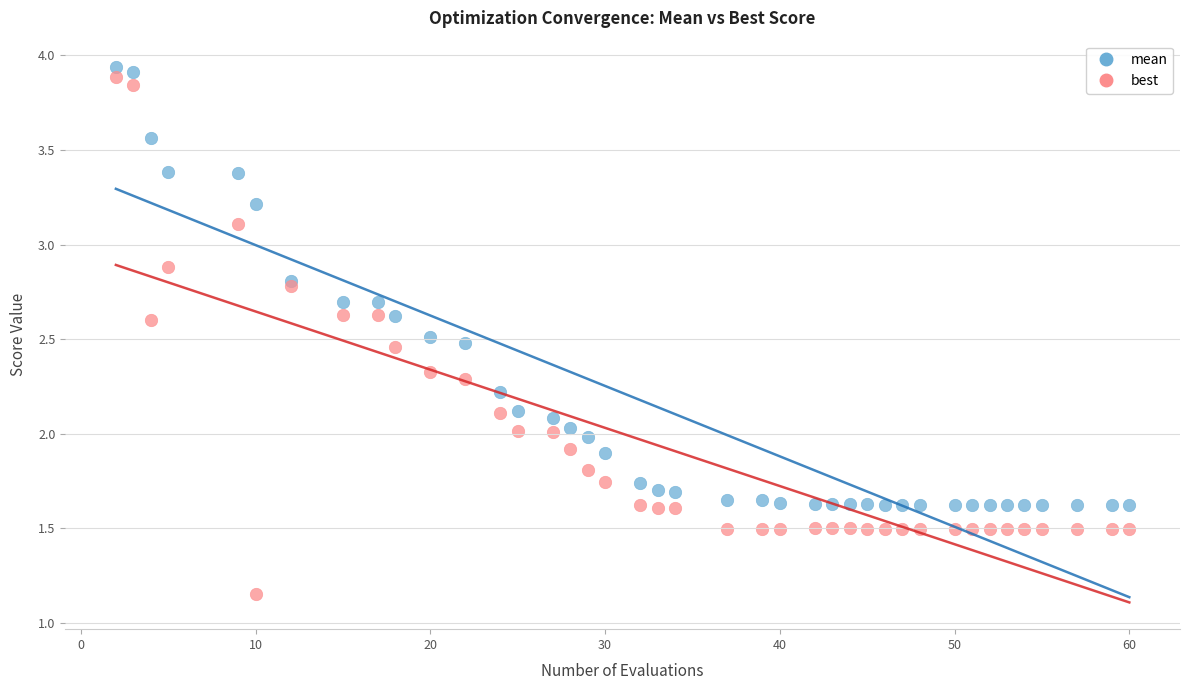

Which series contains the lowest Y value?

best